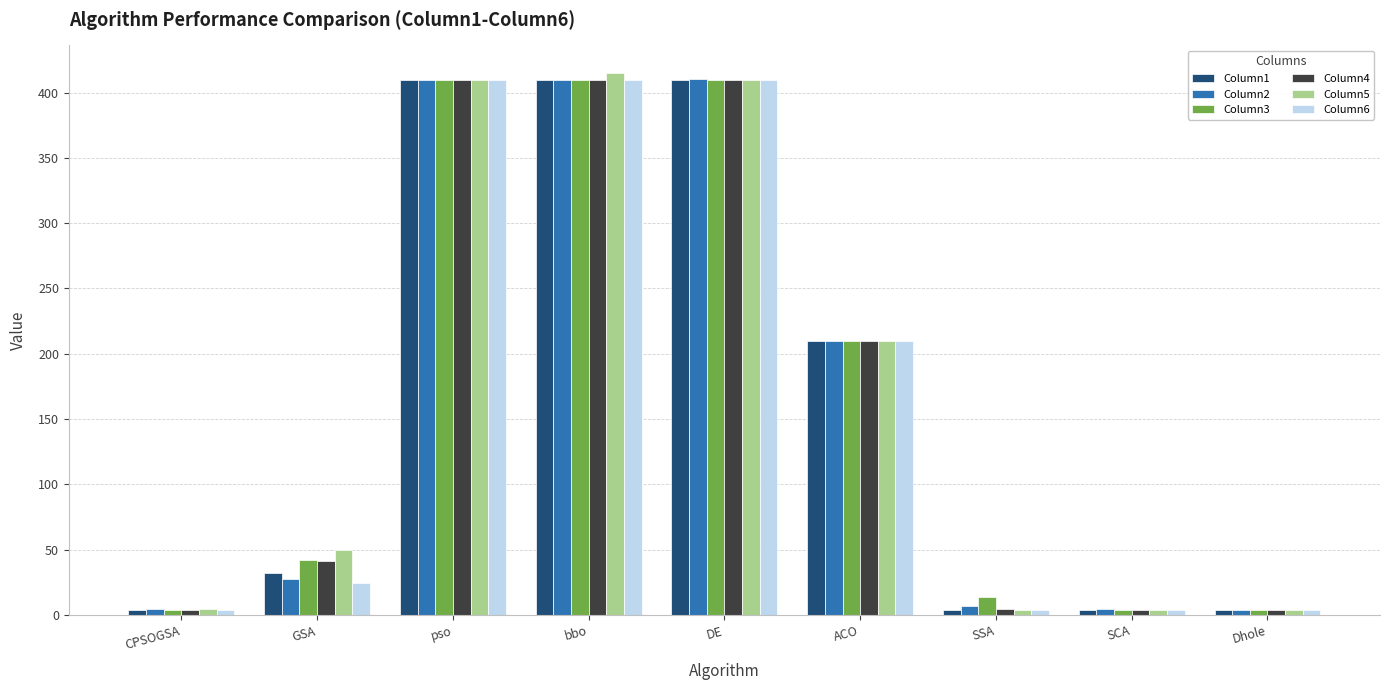

What is the highest value of the Column5 series?

415.3